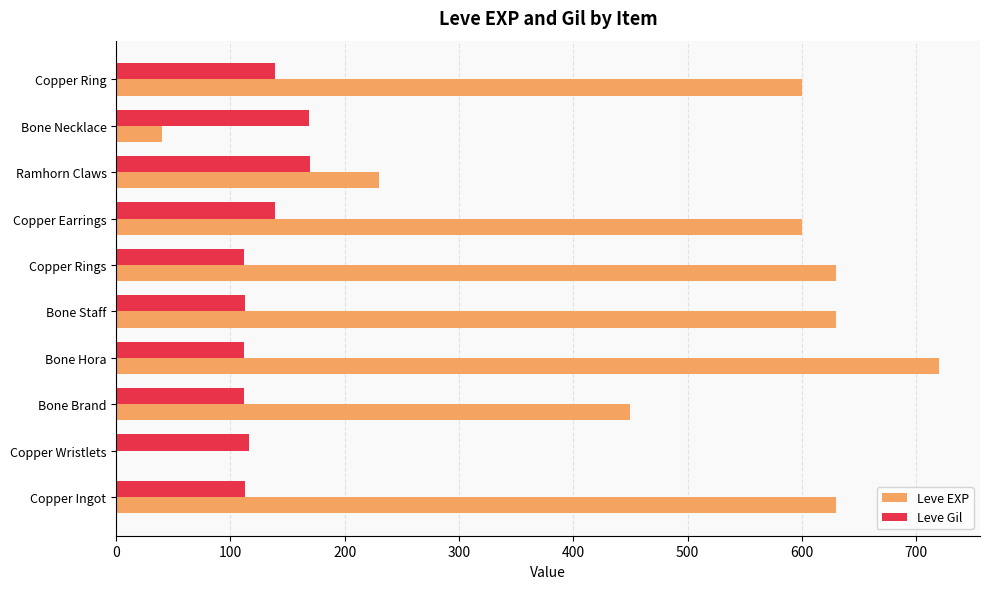

What is the maximum value for Leve EXP?

720